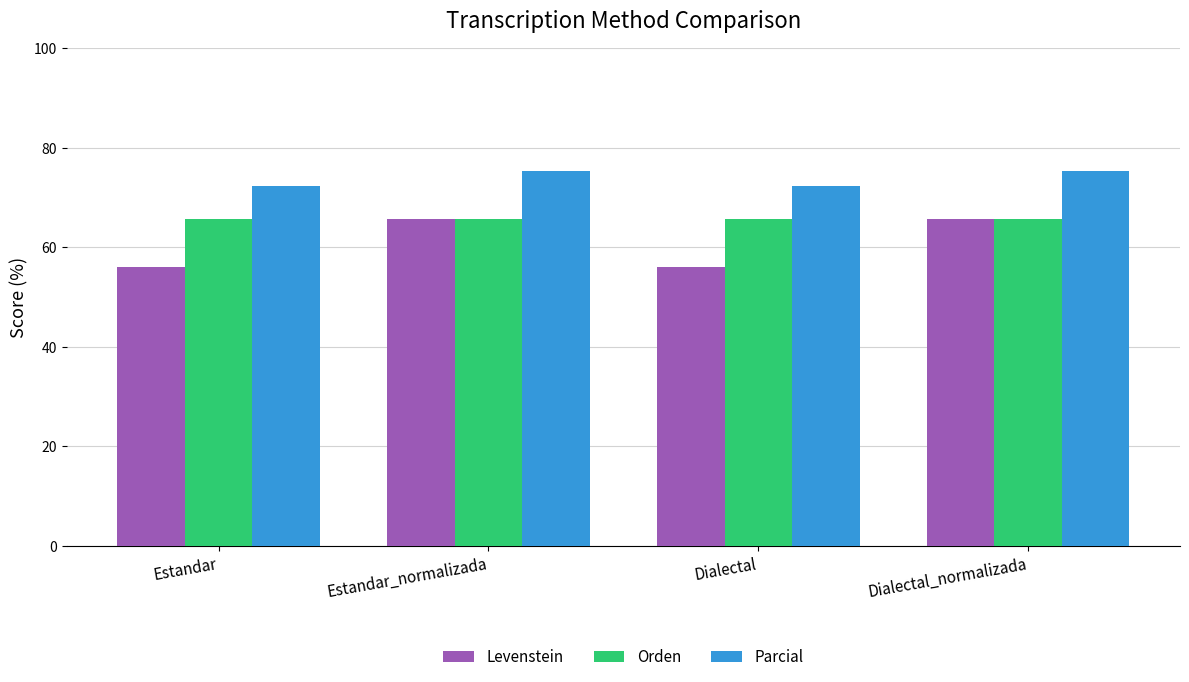

What is the label of the 4th bar from the left?

Dialectal_normalizada